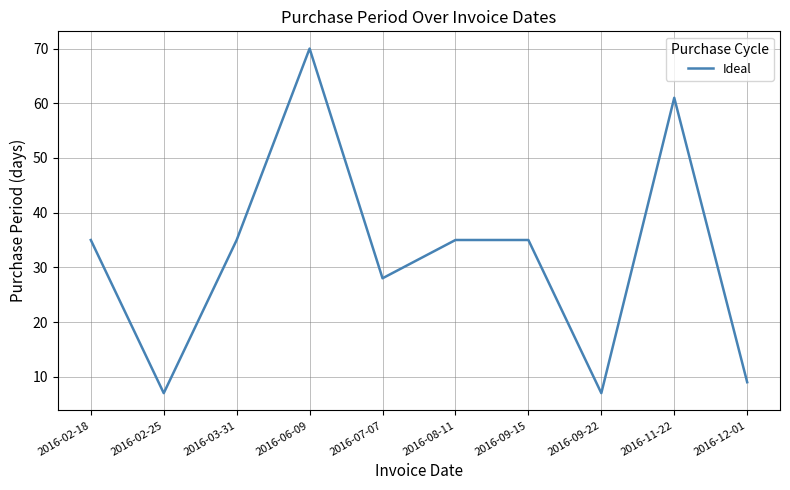

What position from the left is 2016-02-18?

1